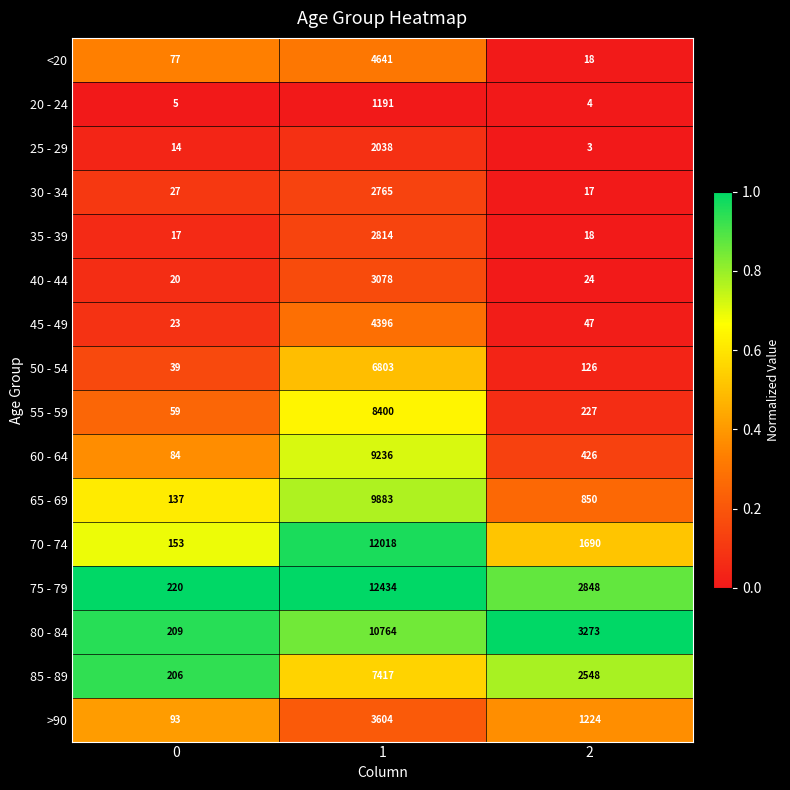

What is the lowest value of the 50 - 54 series?

39